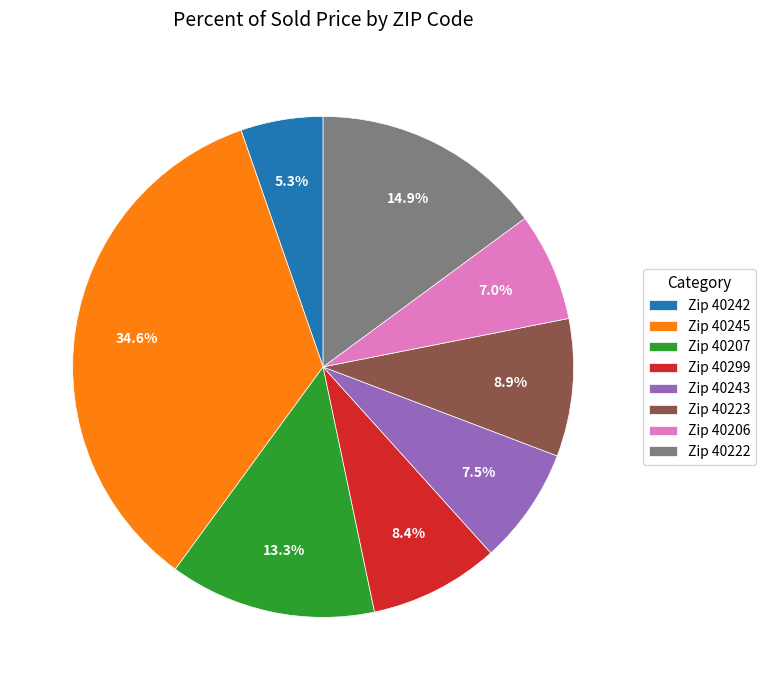

Do Zip 40223 and Zip 40206 together represent more than half of the pie?

No